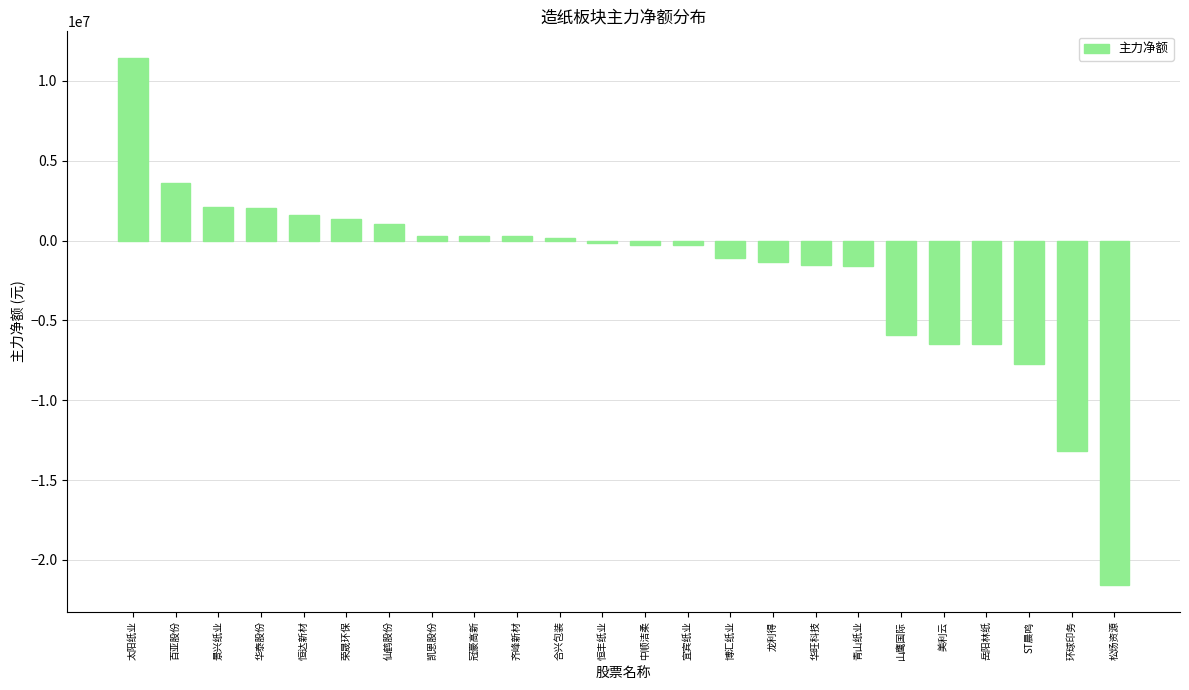

Where is the data nearest to the value -5068178?

山鹰国际